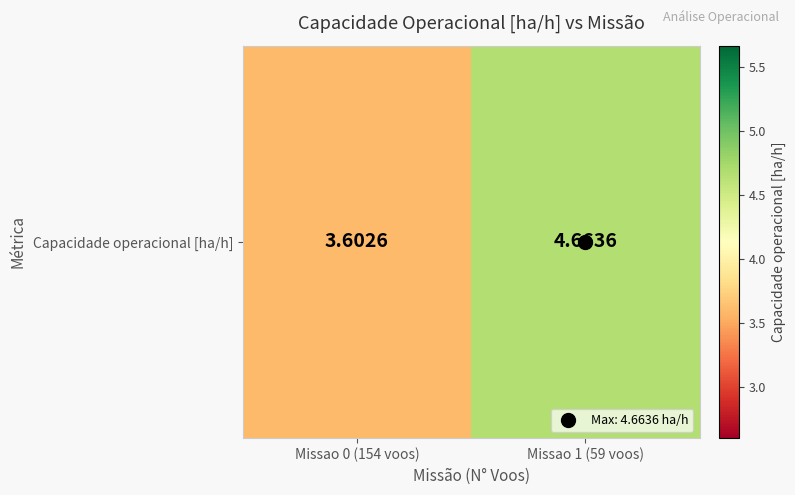

The chart shows a value of 2.8 at Missao 1 (59 voos). True or false?

False